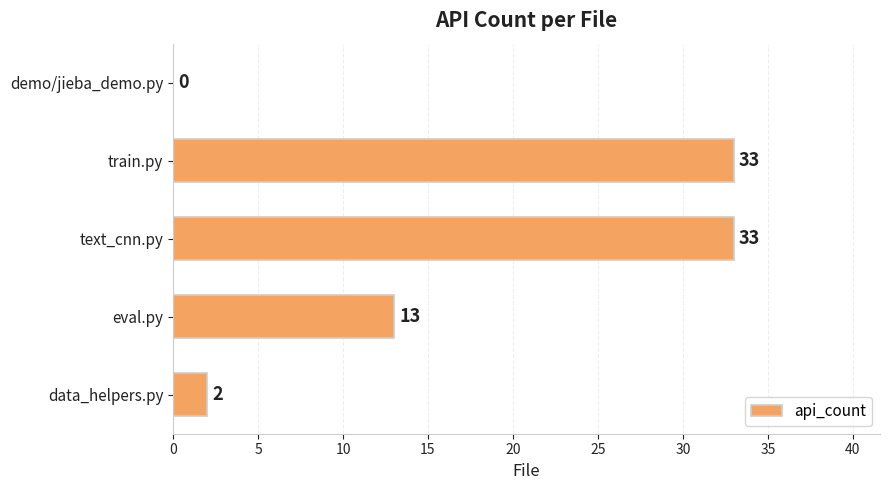

What is the change in value from eval.py to train.py?

+20